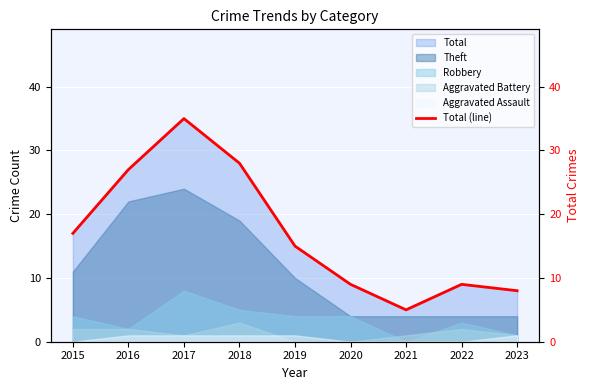

Reading left to right, transcribe all the data shown in this chart.

17	27	35	28	15	9	5	9	8